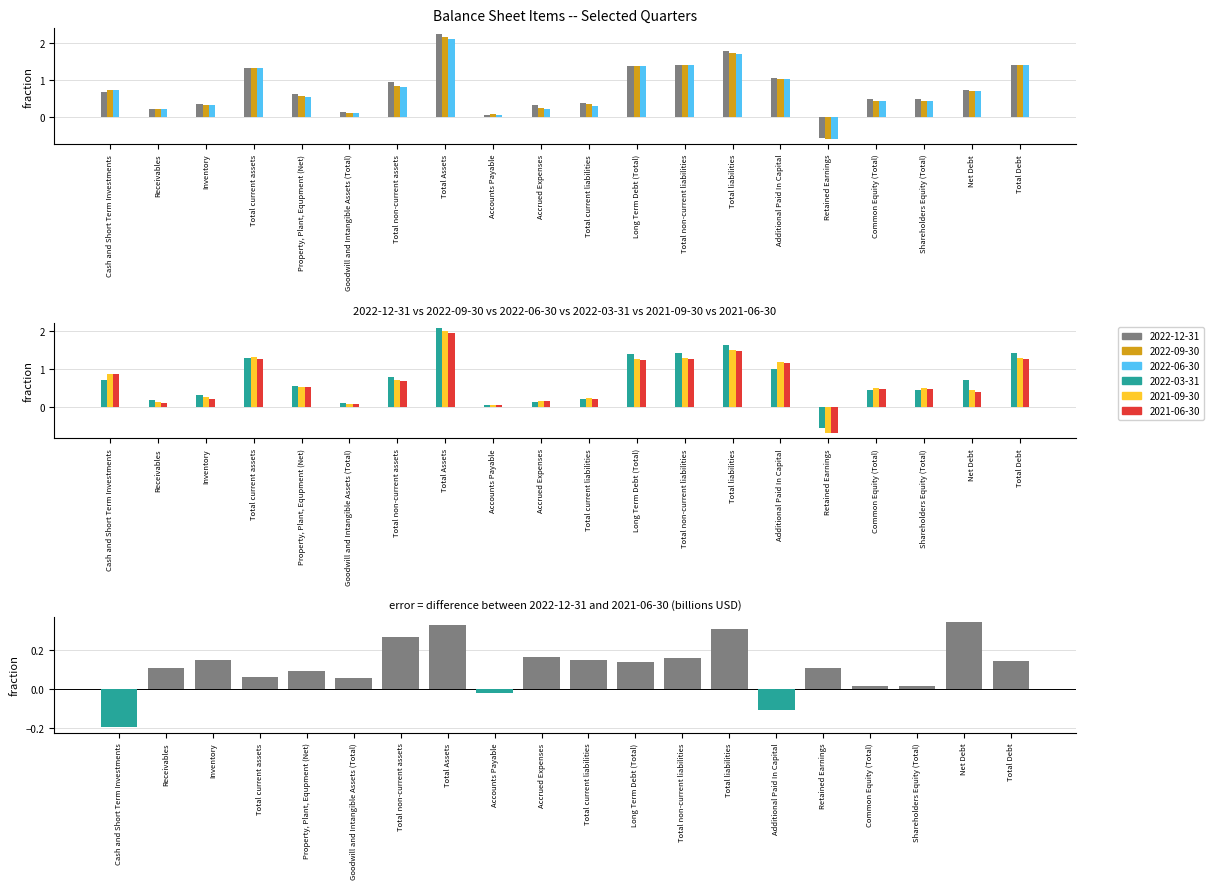

List the labels in order of value, largest first.

Net Debt, Total Assets, Total liabilities, Total non-current assets, Accrued Expenses, Total non-current liabilities, Total current liabilities, Inventory, Total Debt, Long Term Debt (Total), Retained Earnings, Receivables, Property, Plant, Equpment (Net), Total current assets, Goodwill and Intangible Assets (Total), Common Equity (Total), Shareholders Equity (Total), Accounts Payable, Additional Paid In Capital, Cash and Short Term Investments